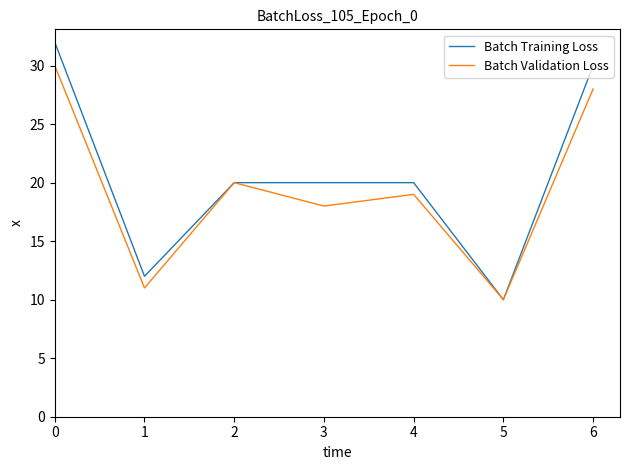

How many categories are shown in the chart?

7